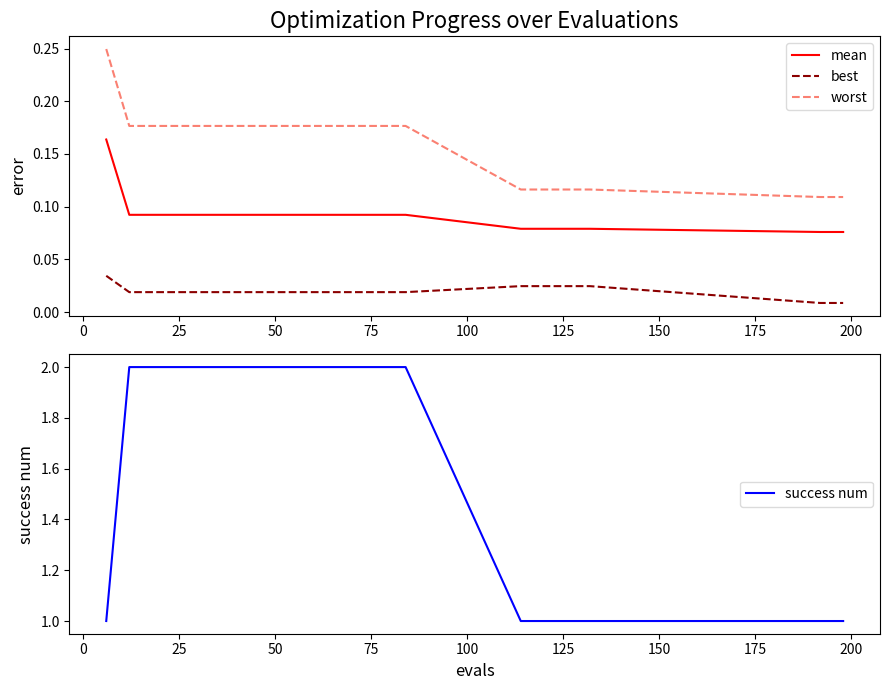

True or false: best and mean cross at least once.

False